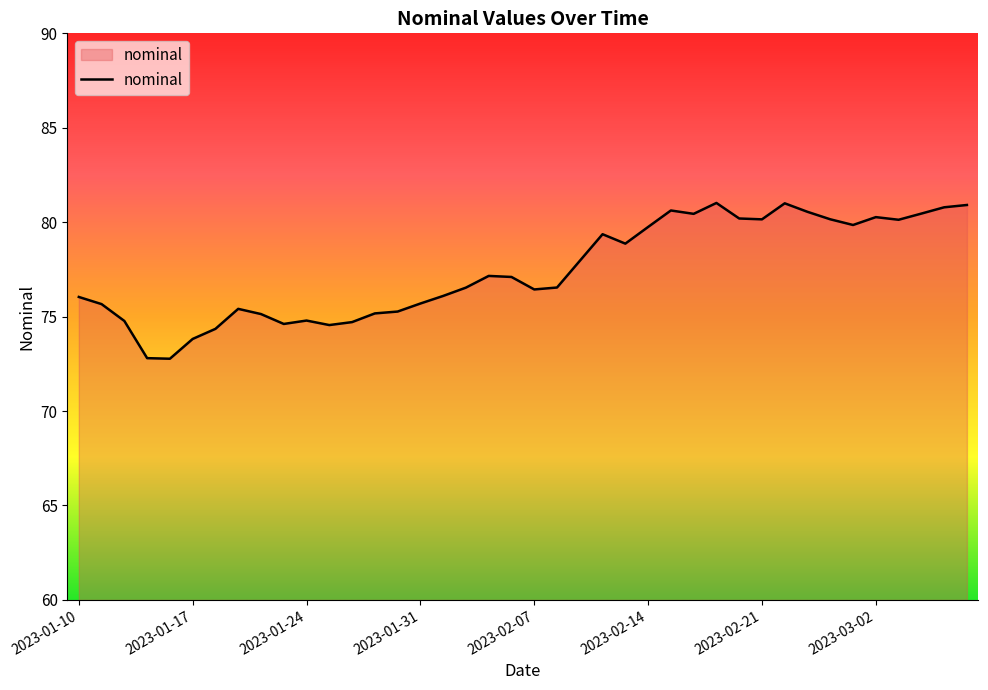

What is the greatest value displayed?

81.0